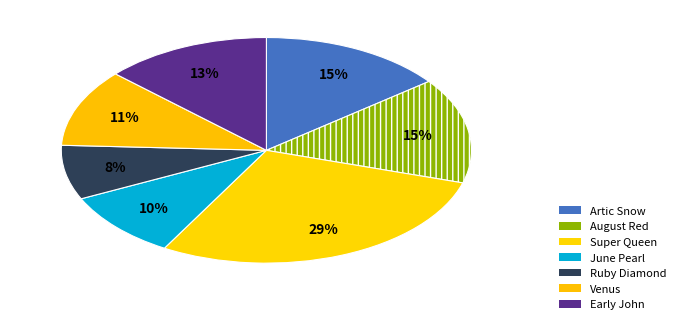

Count the number of slices in the pie.

7